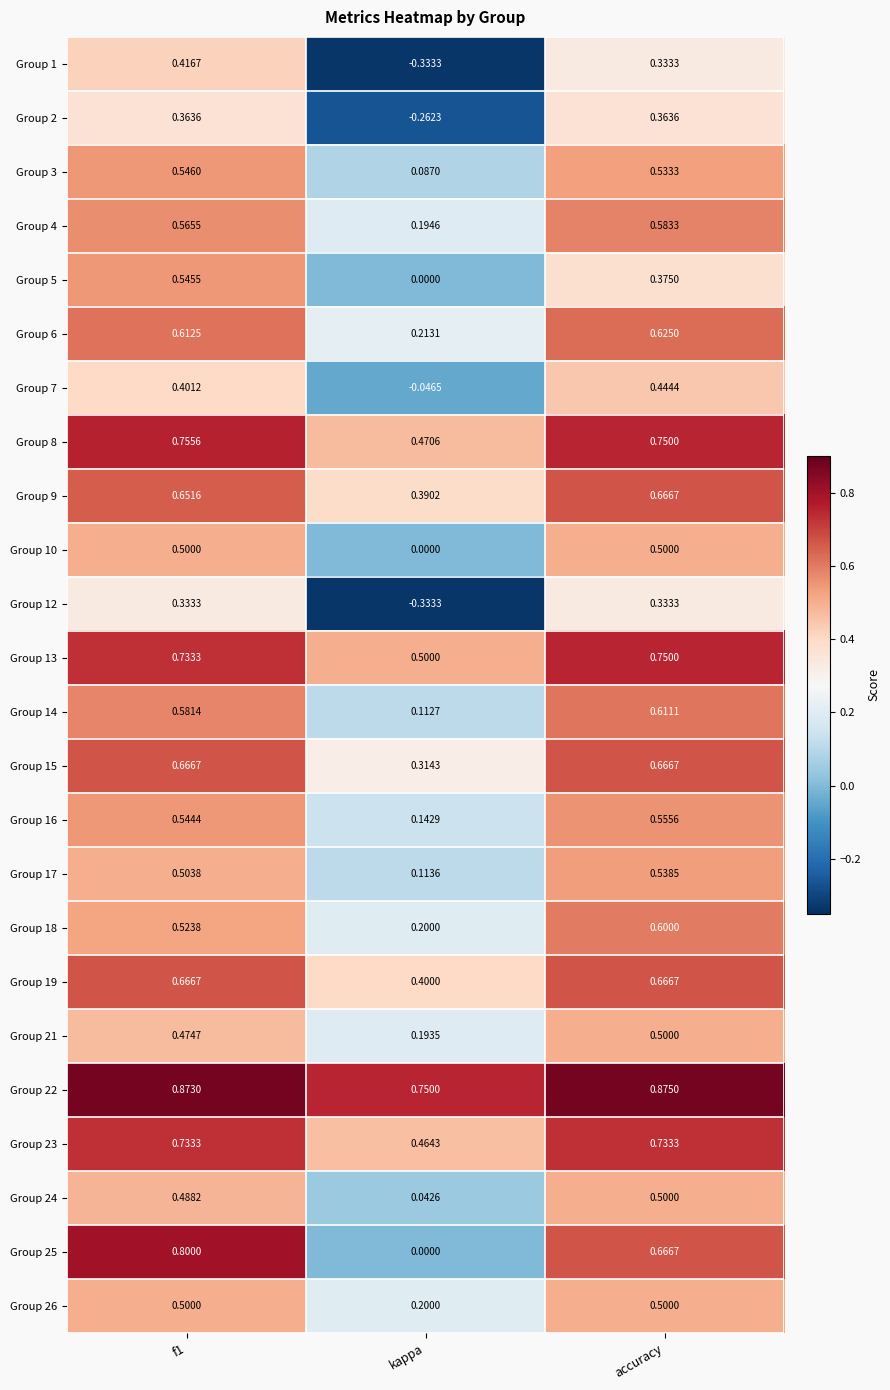

Which category has the highest value across all series?

accuracy